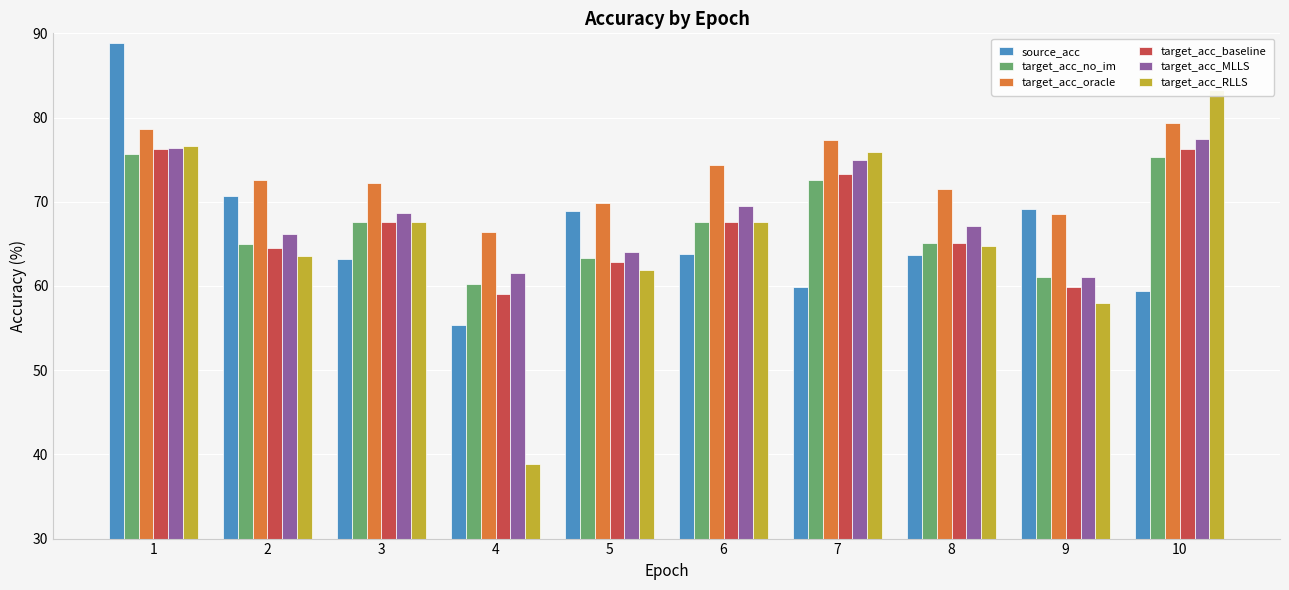

Which category has the highest value across all series?

1